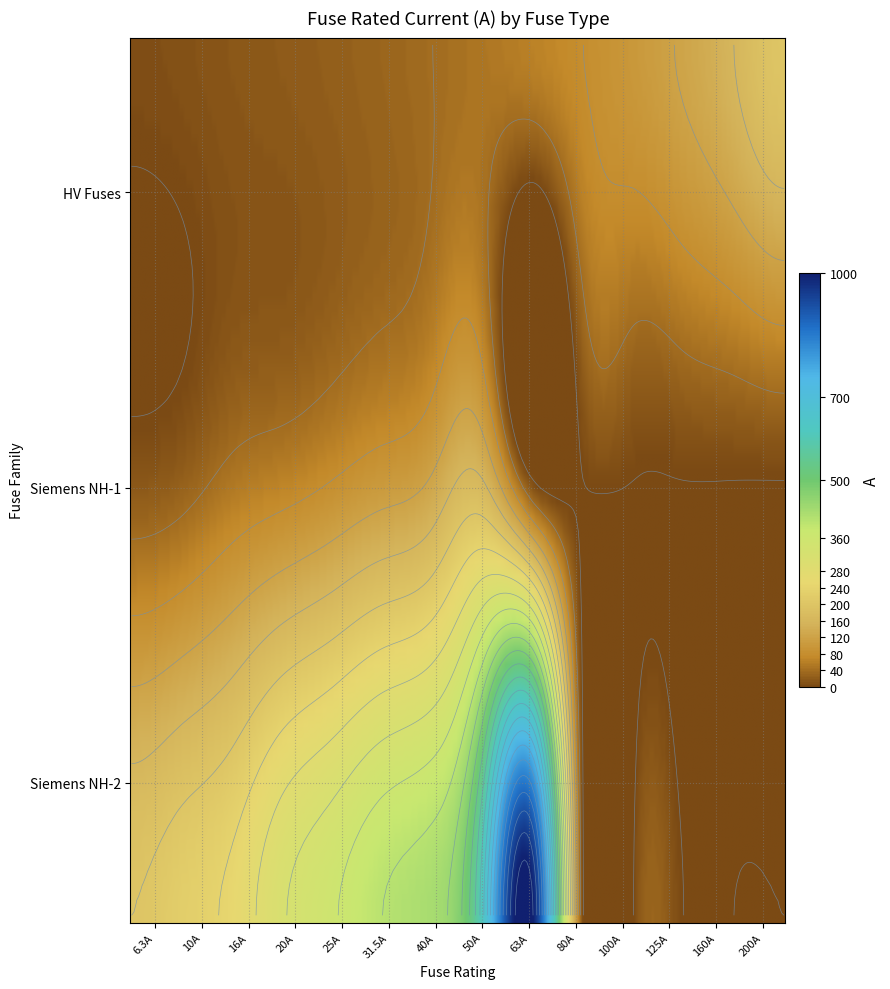

How many data points are above 100?

14